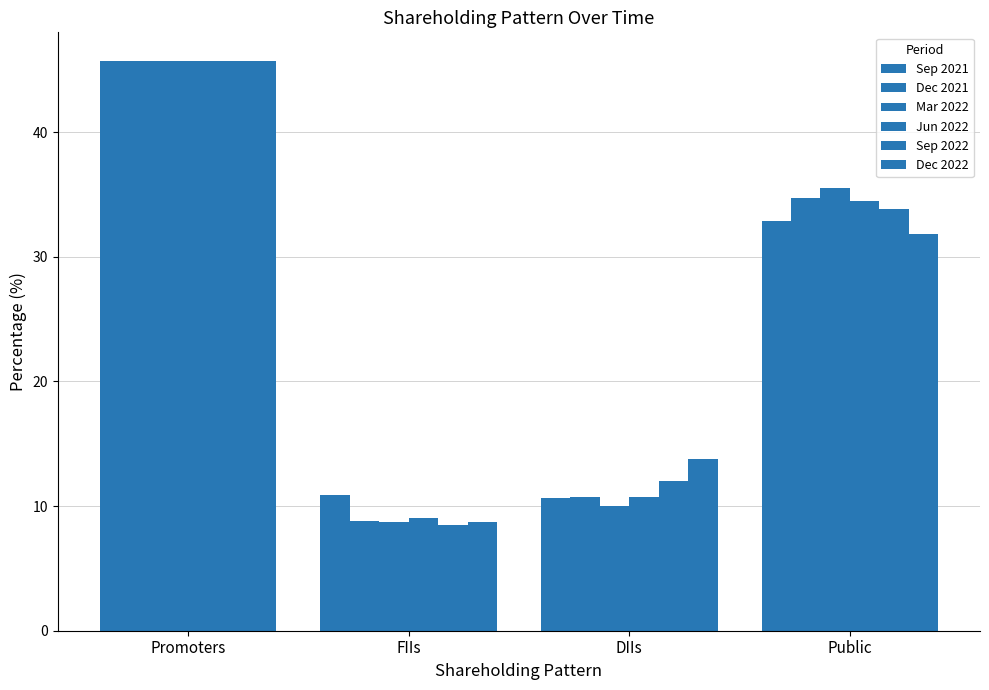

Reading left to right, list all the values displayed in this chart.

Sep 2021: Promoters=45.7	FIIs=10.8	DIIs=10.6	Public=32.9
Dec 2021: Promoters=45.7	FIIs=8.8	DIIs=10.7	Public=34.7
Mar 2022: Promoters=45.7	FIIs=8.8	DIIs=10.0	Public=35.5
Jun 2022: Promoters=45.7	FIIs=9.1	DIIs=10.7	Public=34.5
Sep 2022: Promoters=45.7	FIIs=8.4	DIIs=12.0	Public=33.8
Dec 2022: Promoters=45.7	FIIs=8.7	DIIs=13.8	Public=31.8